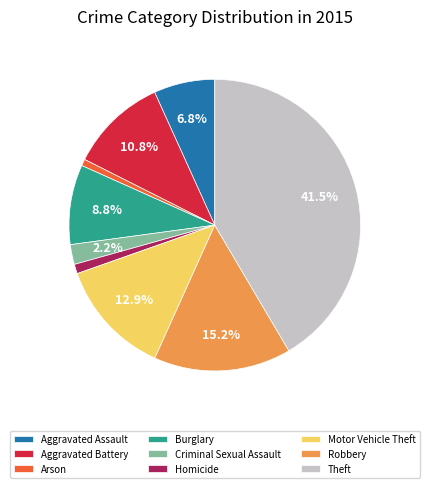

Is it true that Aggravated Assault is 1% of the pie?

False